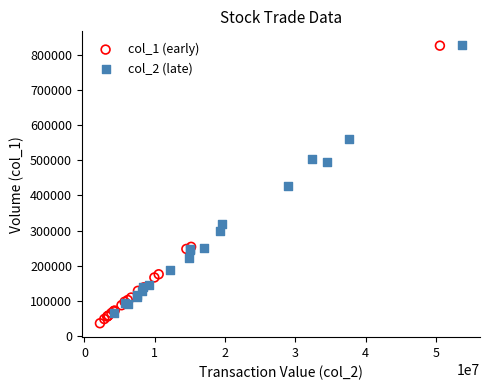

Which series has the widest spread of Y values?

col_1 (early)